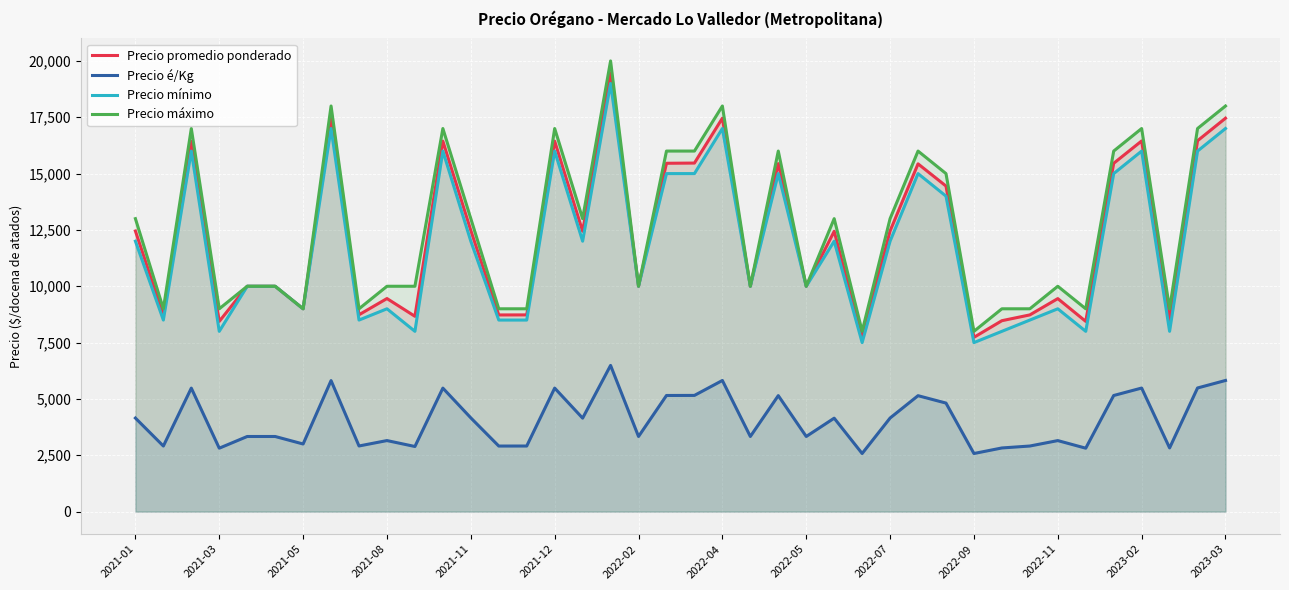

The value of Precio promedio ponderado at 2021-11 is 12478. True or false?

True